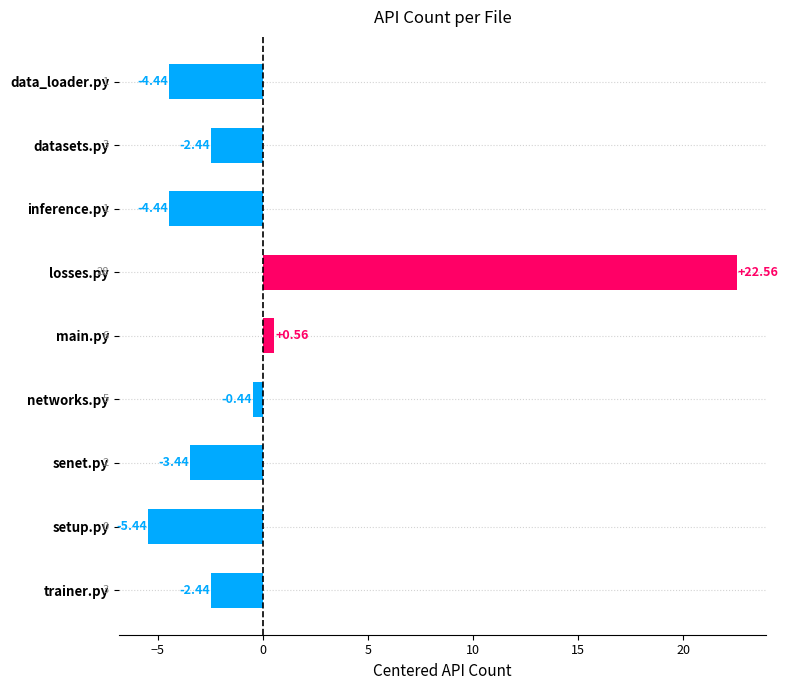

What is the label of the 4th bar from the bottom?

networks.py